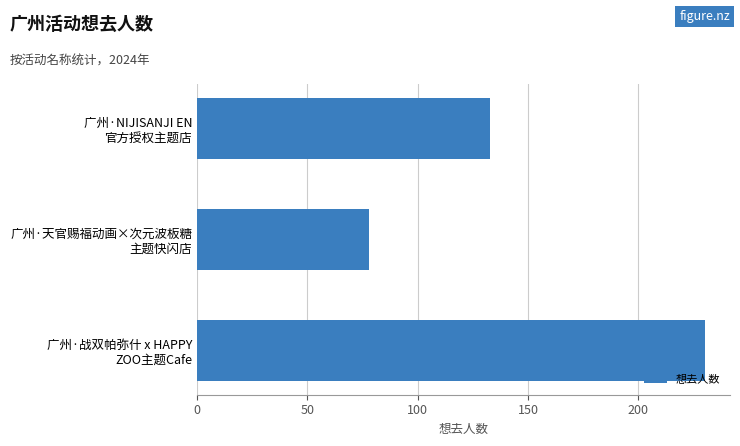

Rank the categories by value from lowest to highest.

广州·天官赐福动画×次元波板糖
主题快闪店, 广州·NIJISANJI EN
官方授权主题店, 广州·战双帕弥什 x HAPPY
ZOO主题Cafe